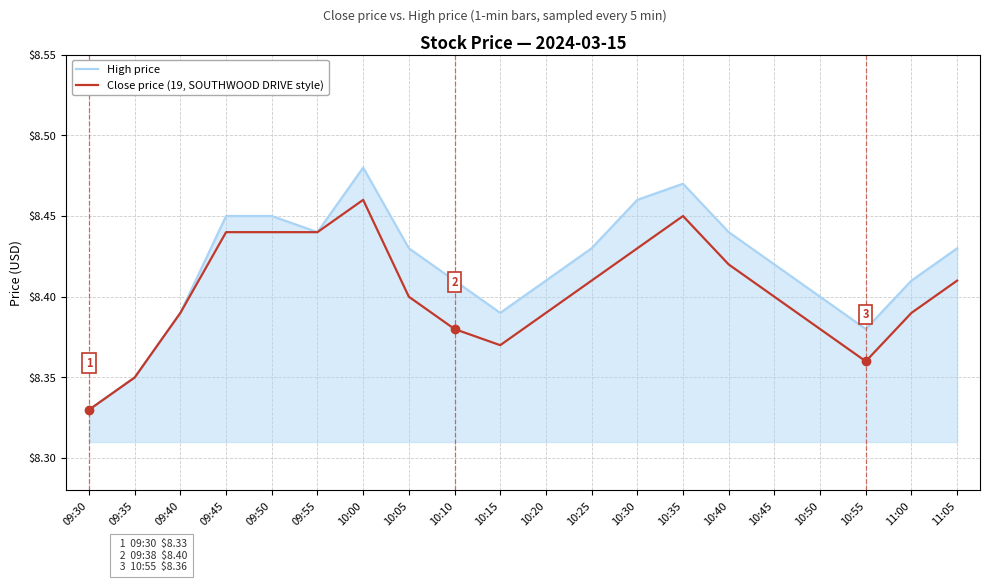

Does the chart have visible grid lines?

Yes